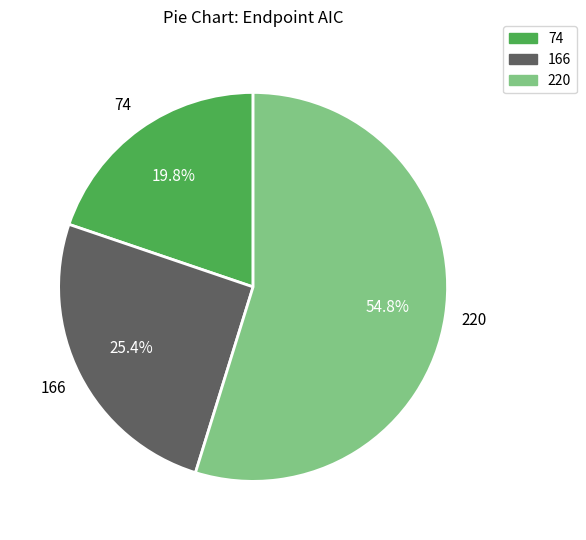

True or false: 166 accounts for 25% of the total.

True